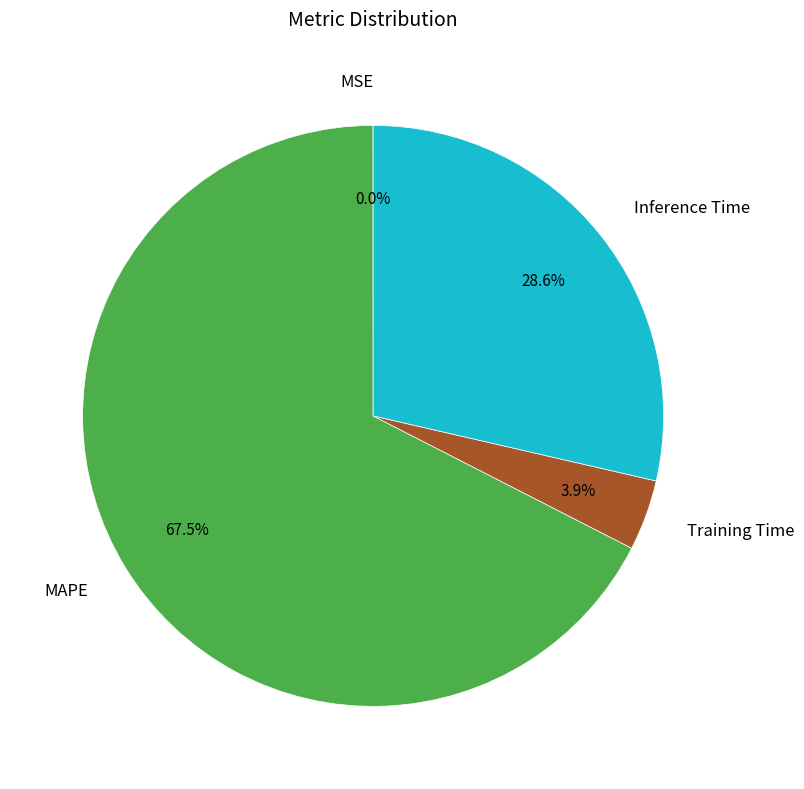

Does any single category account for the majority?

Yes